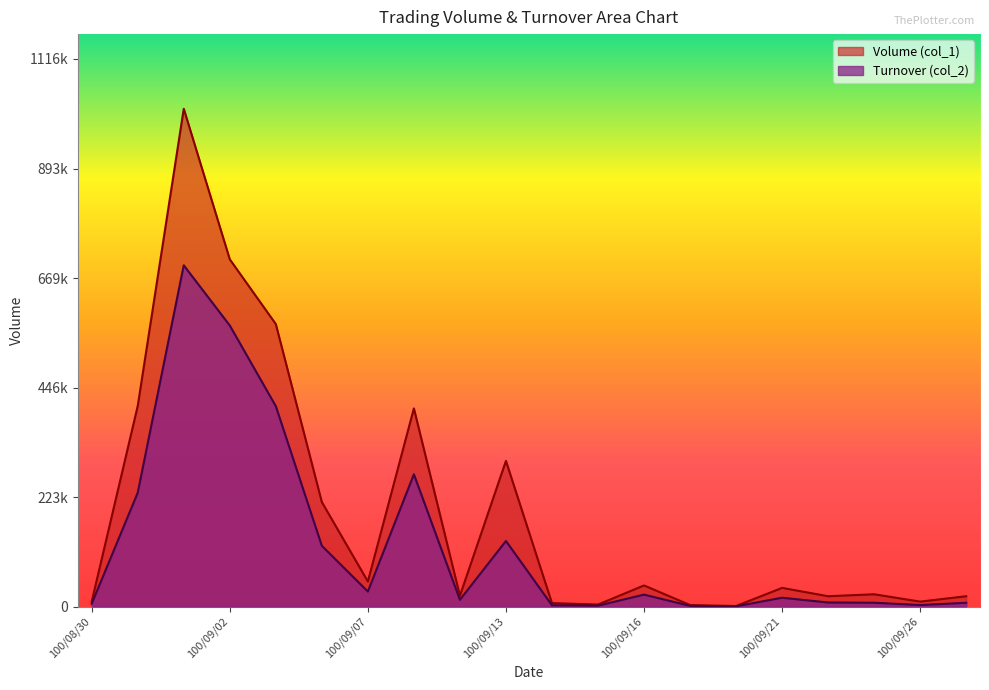

Count the number of categories in the chart.

20